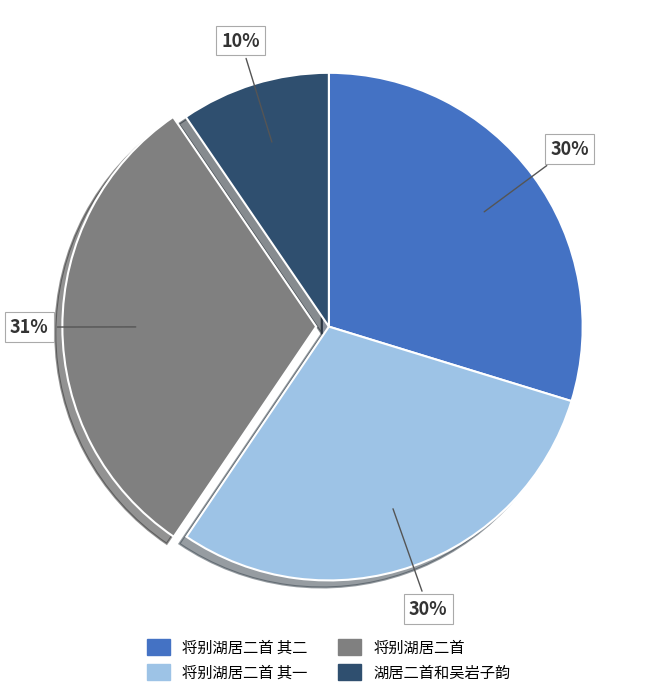

Is there a majority slice in this chart?

No